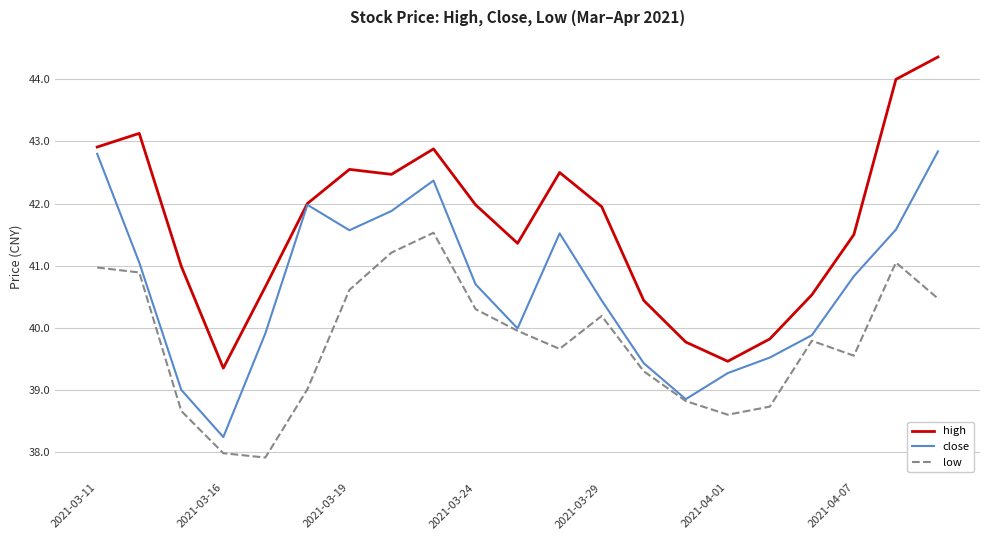

List the series in order of their overall mean, highest first.

high, close, low